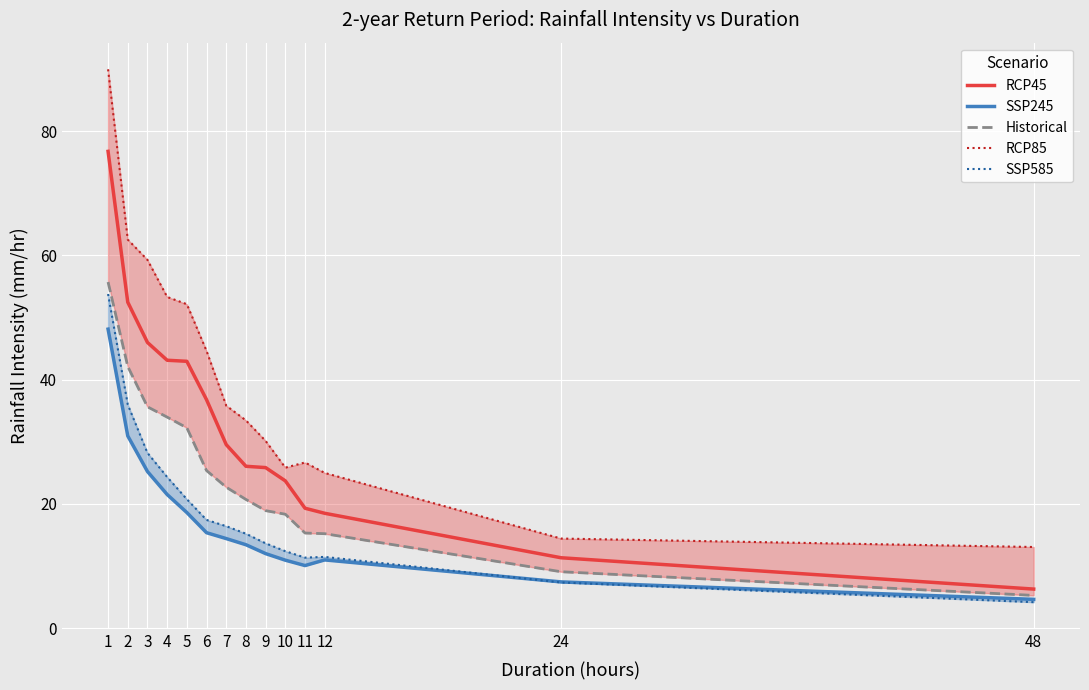

Is it true that Historical equals 11.9 at 24?

False